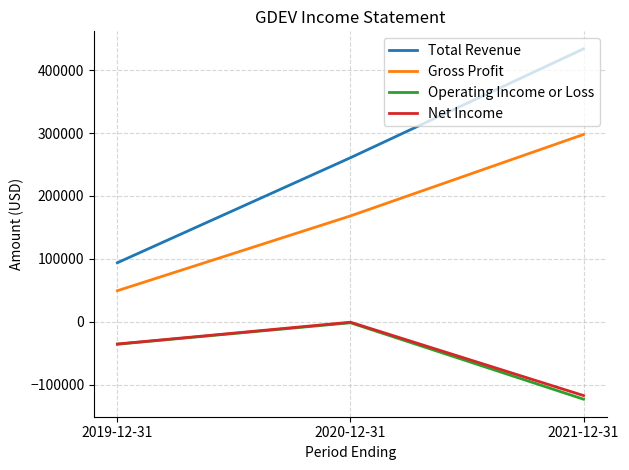

Which series has the largest range (max minus min)?

Total Revenue